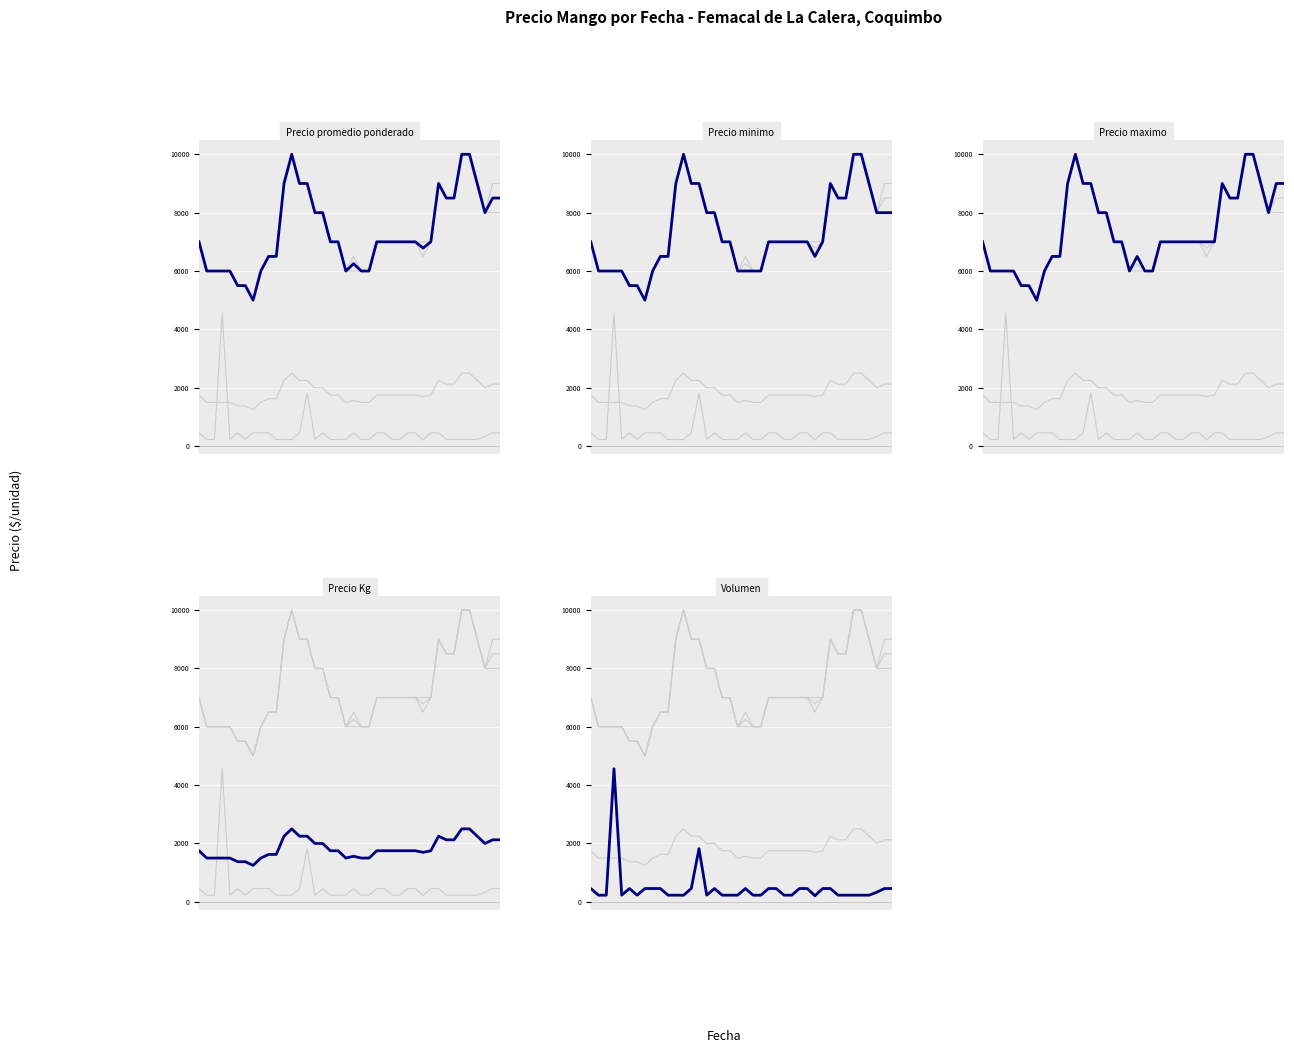

What is the value of the Volumen point at the 19th from the left?

228